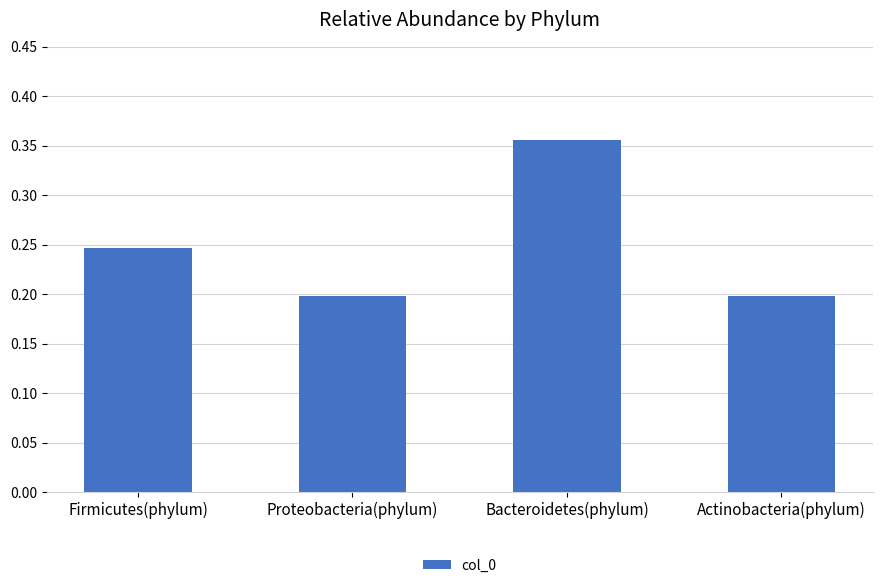

Which label corresponds to the largest value in the chart?

Bacteroidetes(phylum)